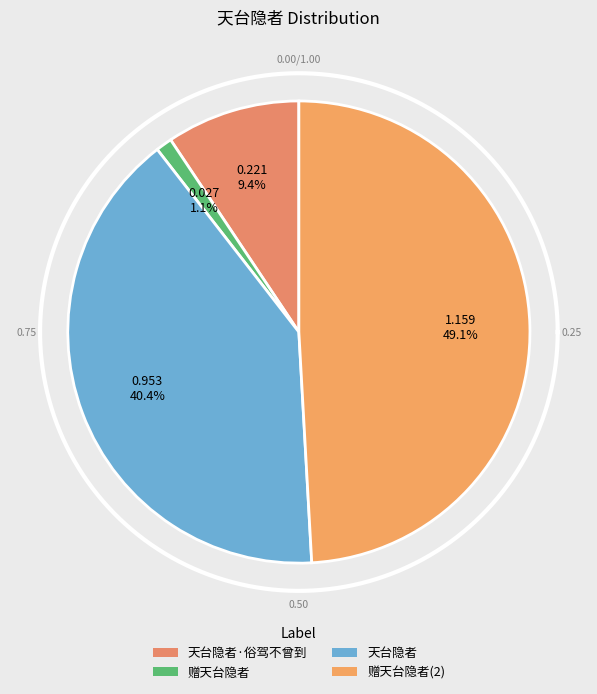

Is 赠天台隐者 the majority of the pie?

No